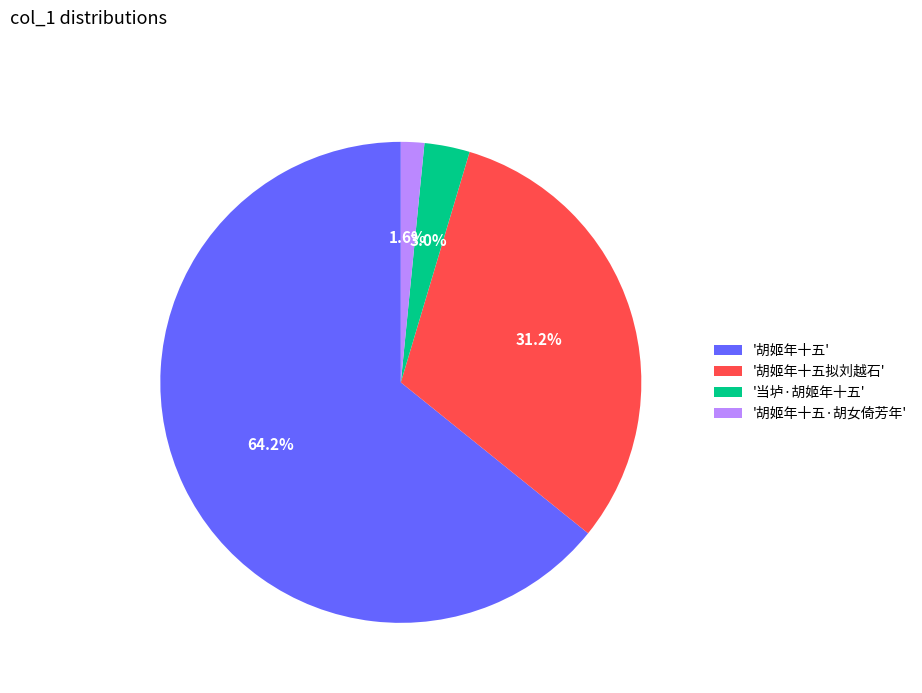

Which slice is the largest?

'胡姬年十五'